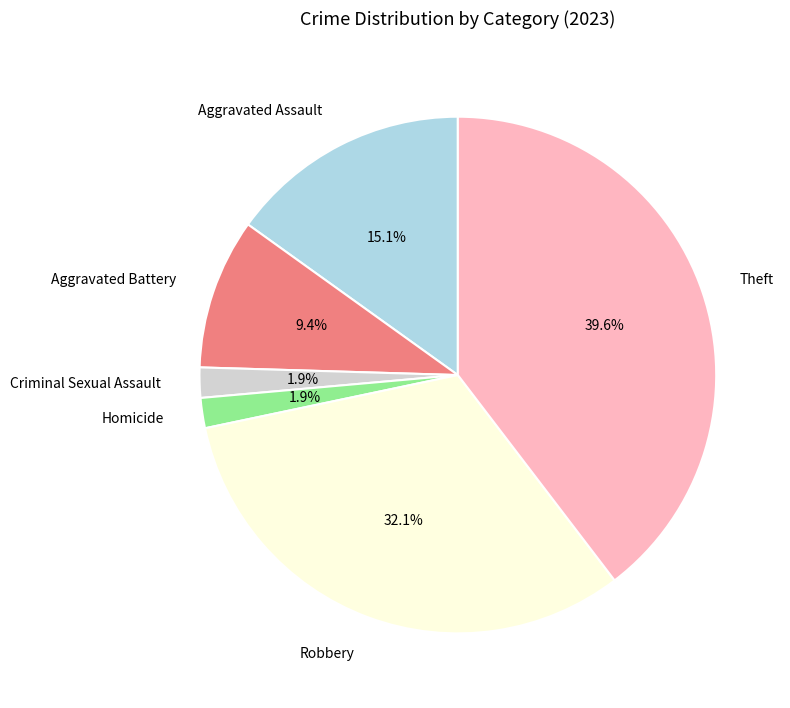

Does Aggravated Battery represent more than half of the total?

No